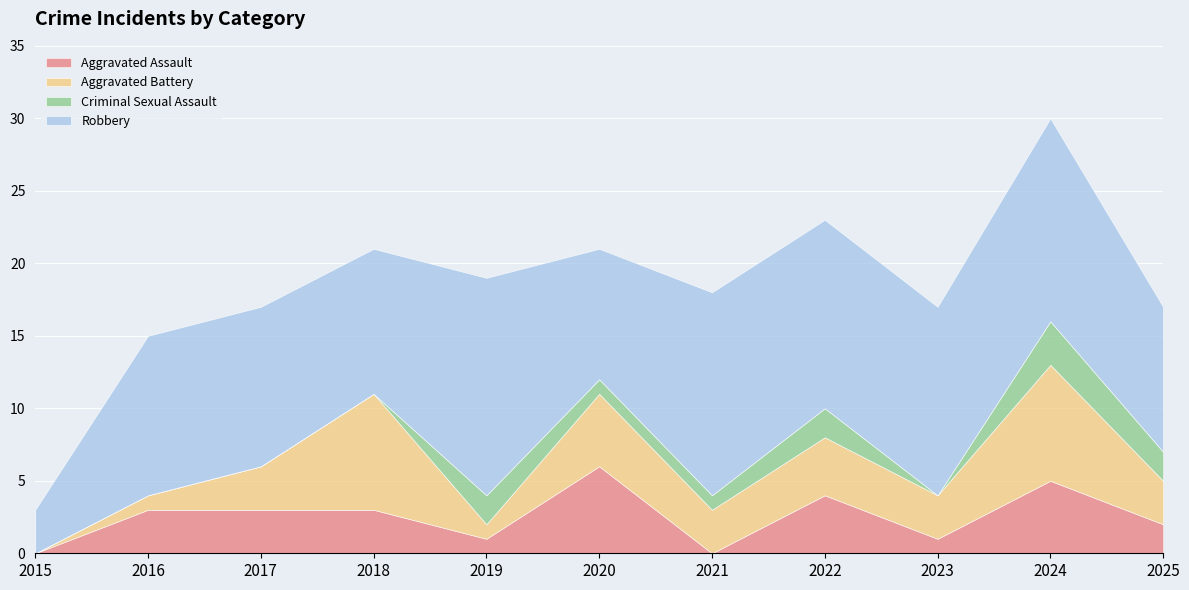

What is the total value across all series at 2017?

17